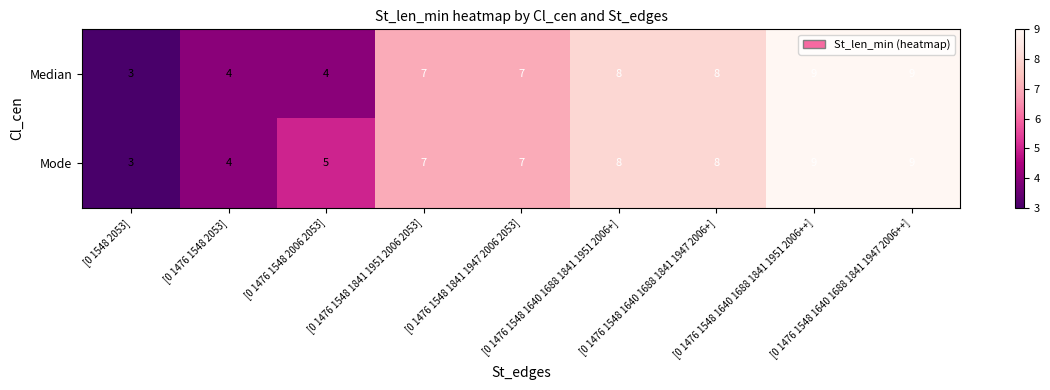

At which category does the chart reach its minimum across all series?

[0 1548 2053]